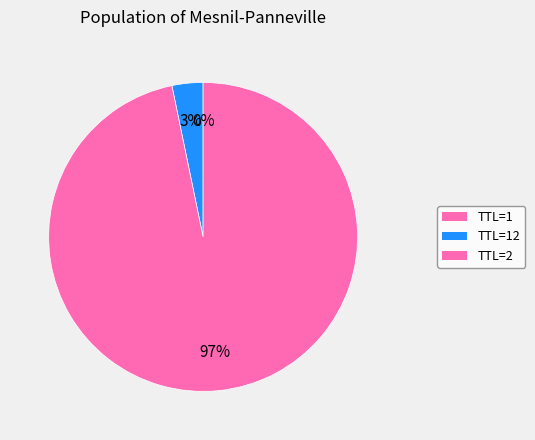

Rank the categories by value from highest to lowest.

2, 12, 1